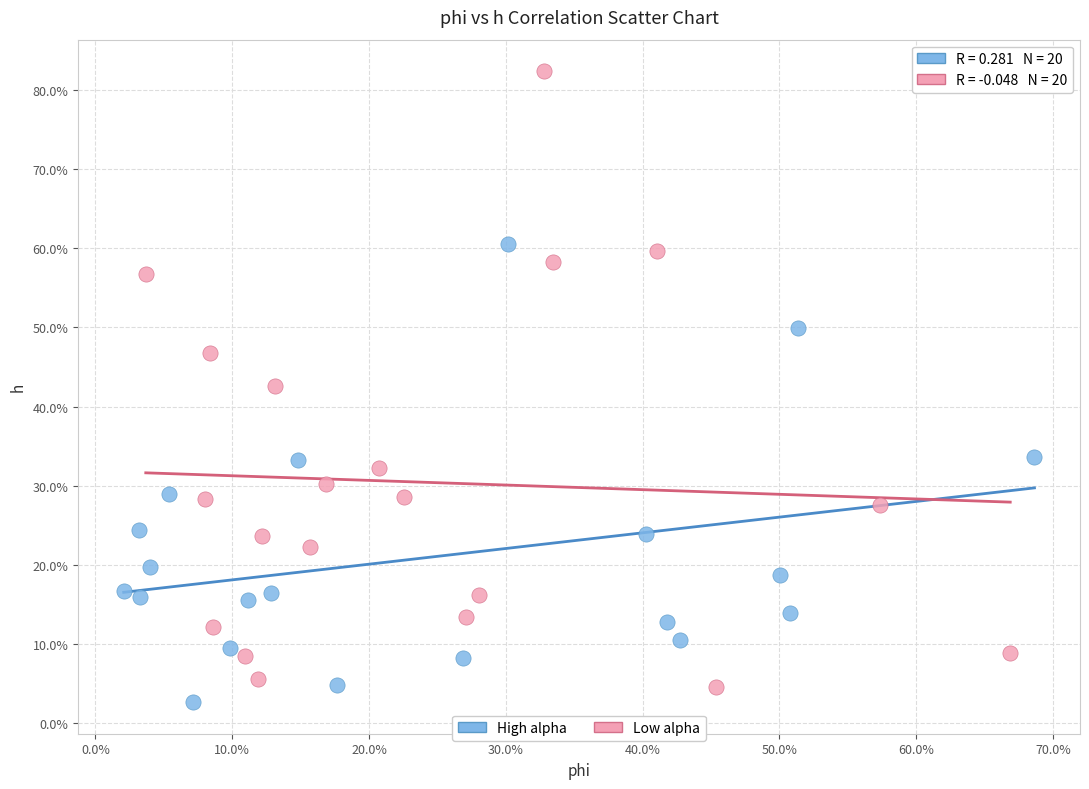

Which series reaches the maximum Y coordinate?

Low alpha